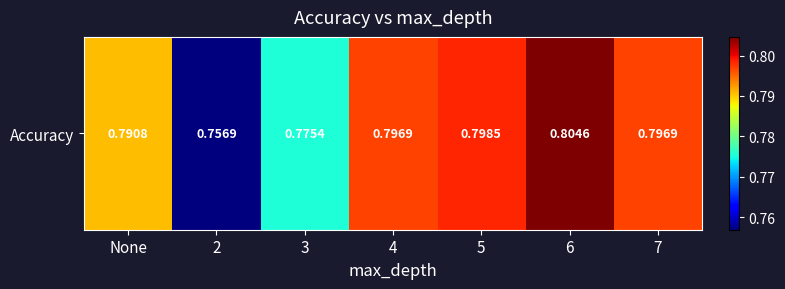

How many values are between 0 and 1?

7